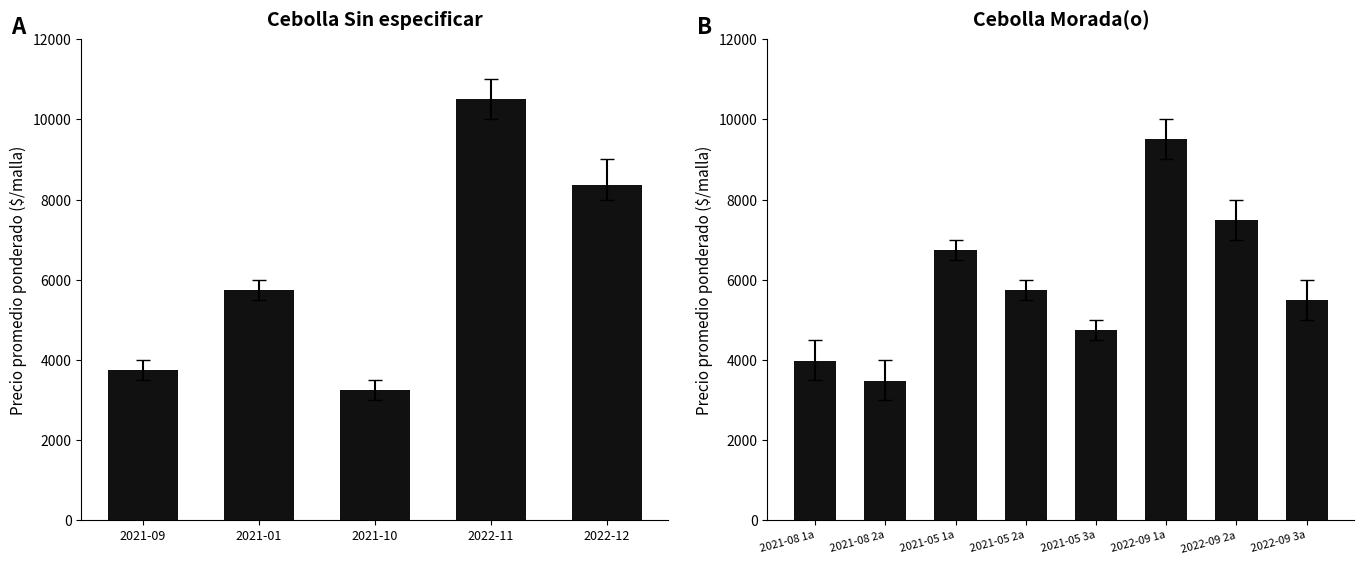

What is the value of the 6th bar from the left?

9500